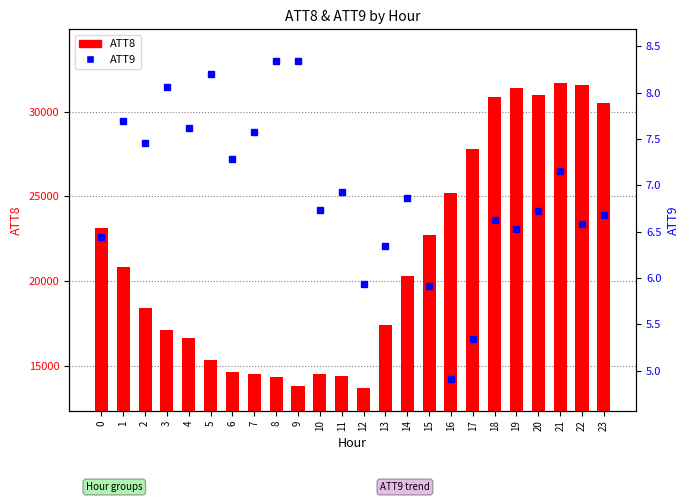

What is the average value of the ATT8 series?

21316.7